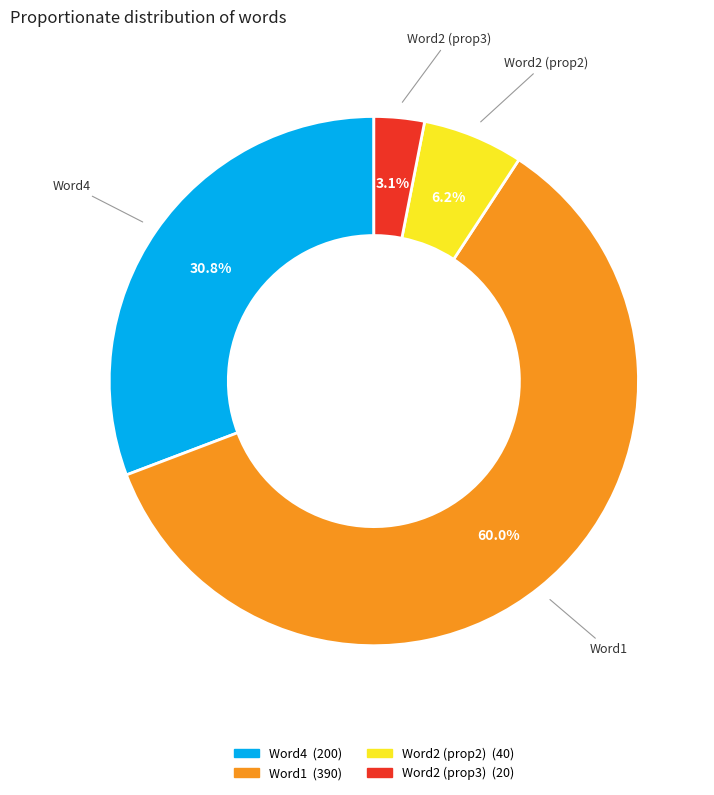

What percentage is the Word4 slice, to the nearest percent?

31%